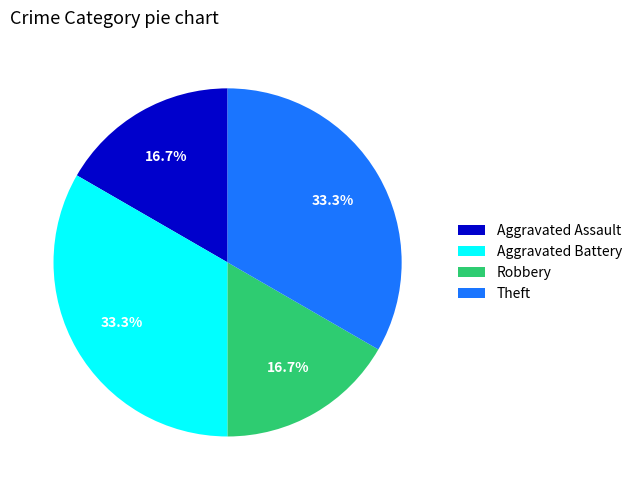

To the nearest percent, what percentage of the pie is Theft?

33%